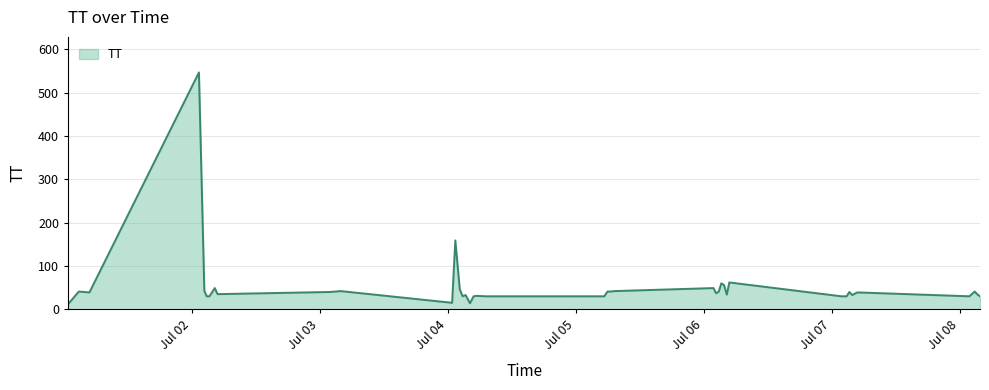

How many lines are shown in the chart?

1